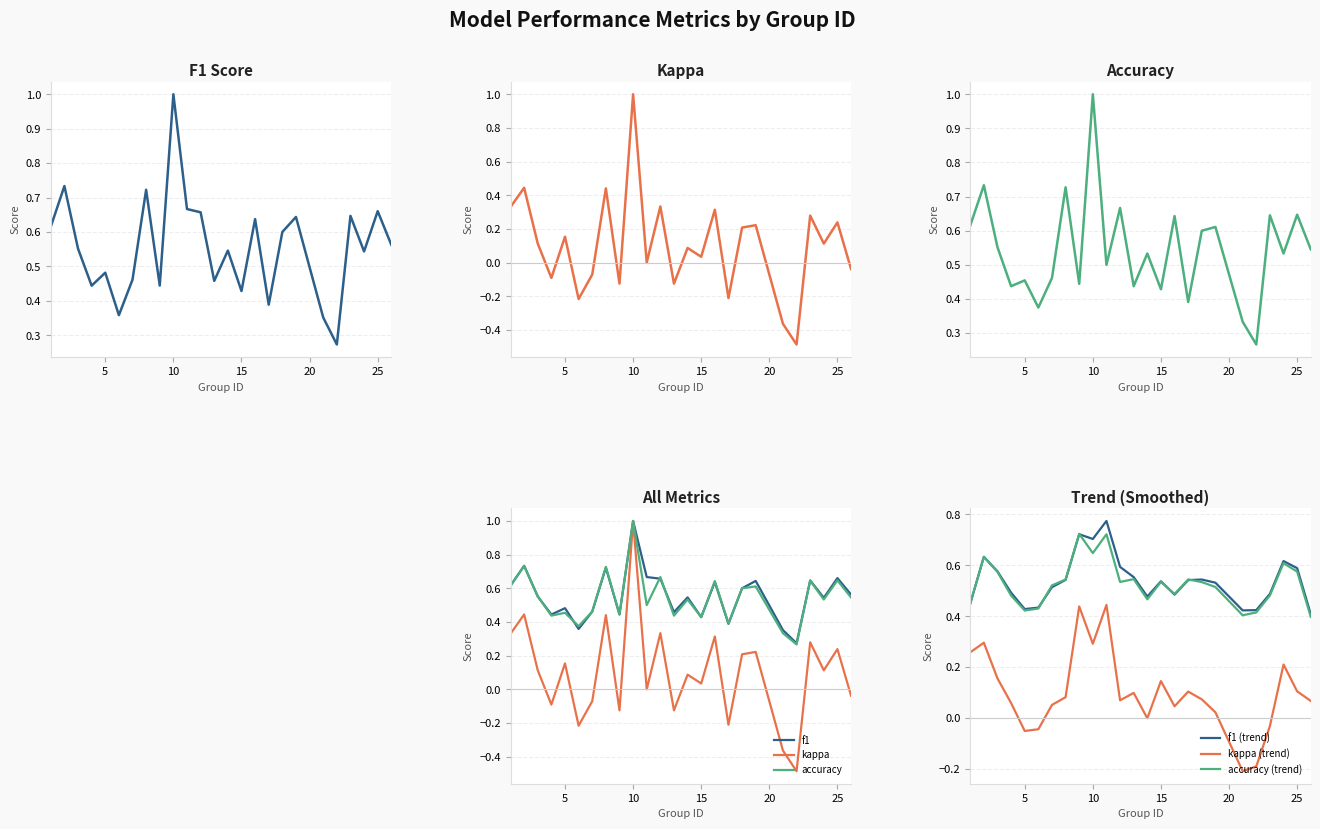

In f1 (trend), how many points are lower than both neighbors (excluding endpoints)?

5